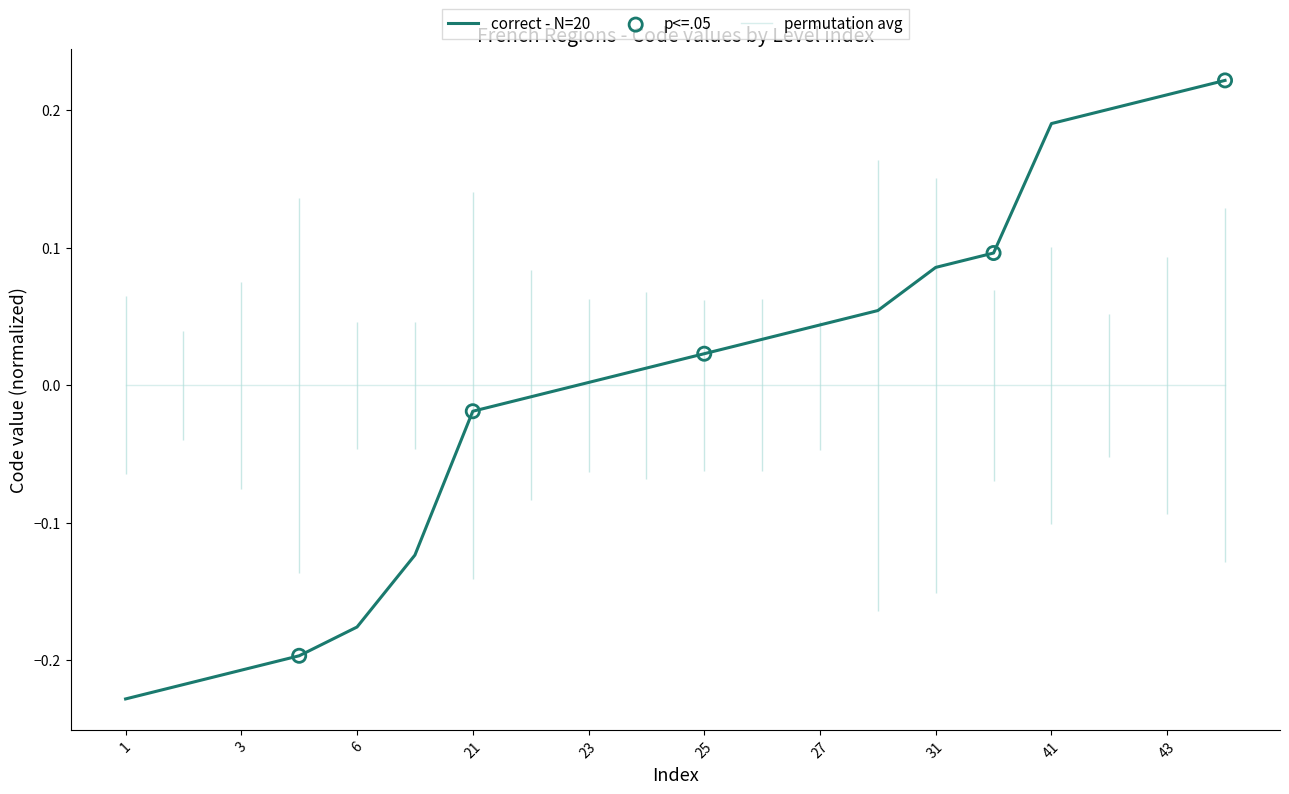

Between 1 and 28, which is larger?

28